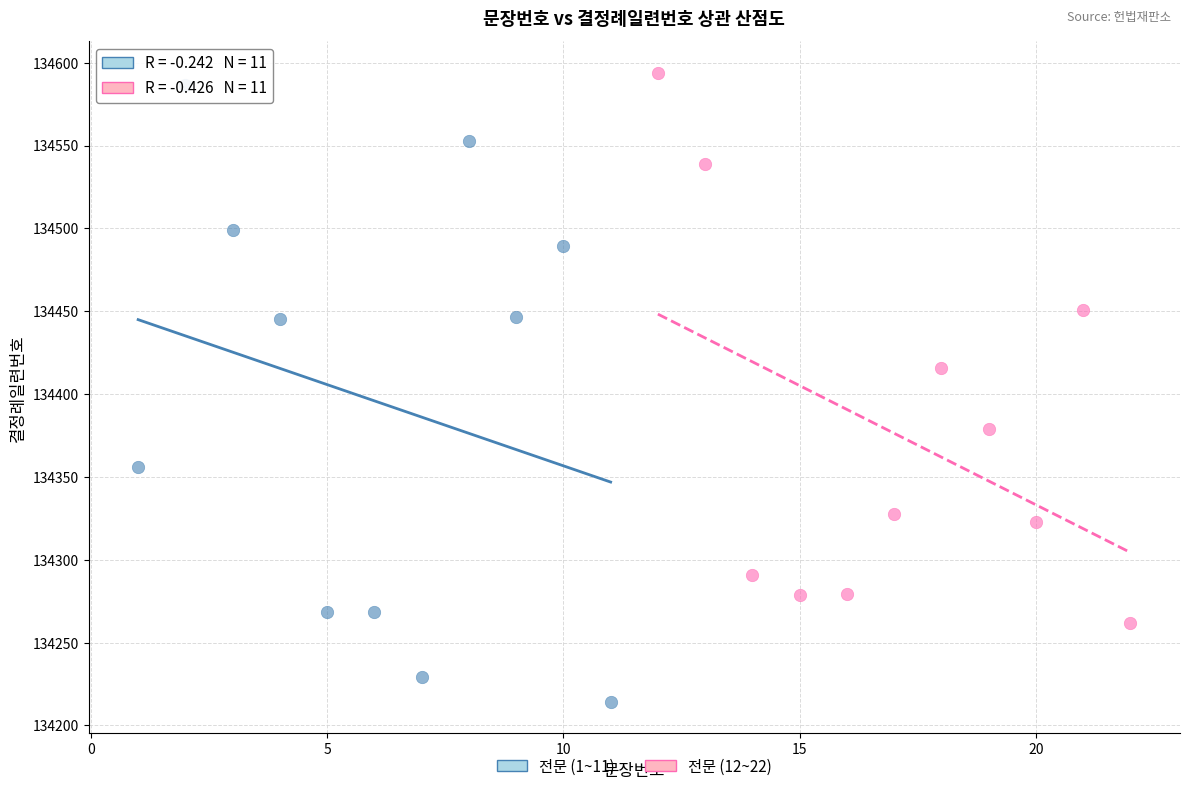

What are all the series names shown in the legend?

전문 (1~11), 전문 (12~22)